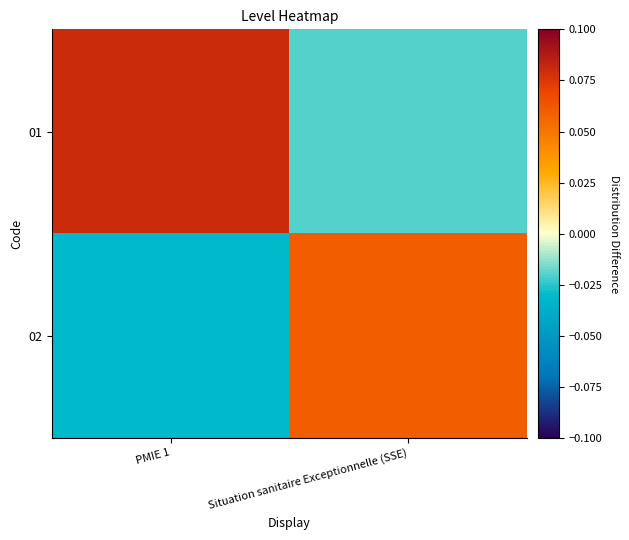

Rank the series by their maximum value, from lowest to highest.

02, 01